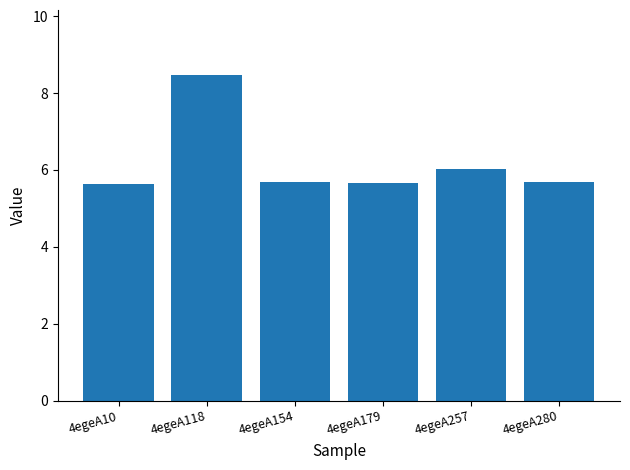

Between 4egeA118 and 4egeA179, which is larger?

4egeA118